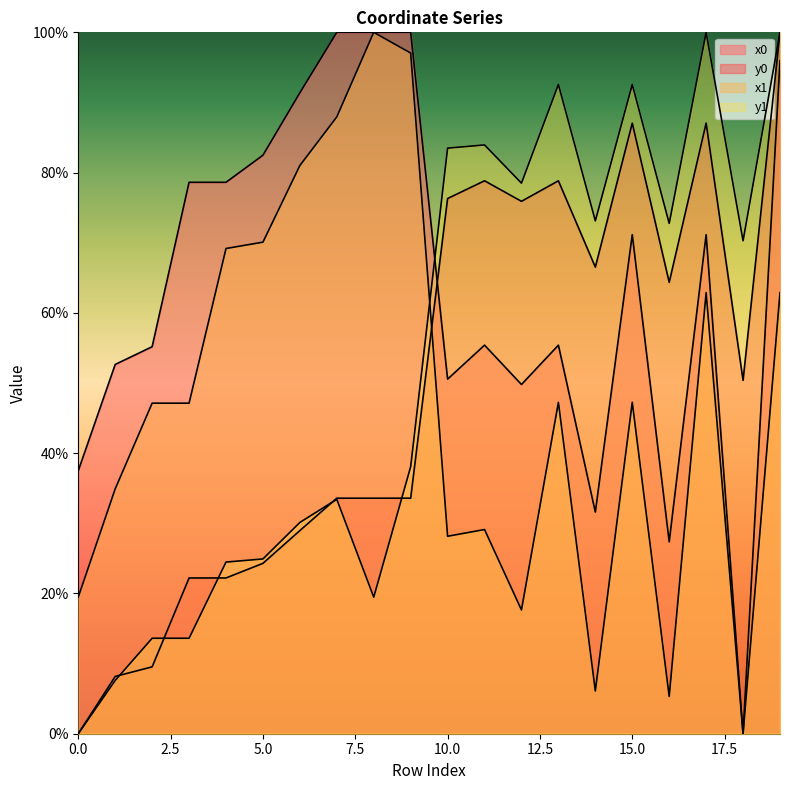

What is the average value of the x1 series?

48.0